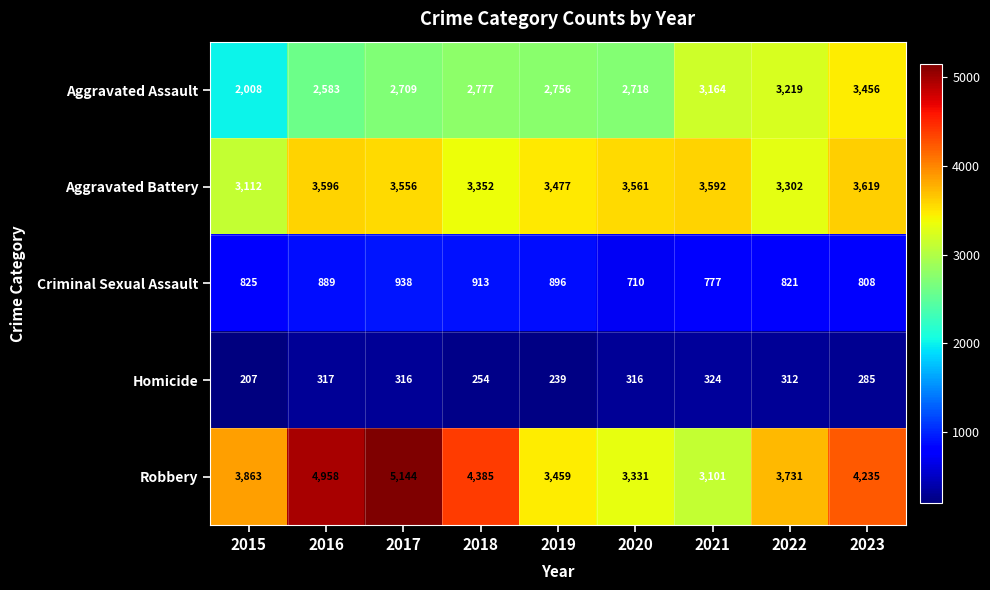

The value of Aggravated Battery at 2021 is 3592. True or false?

True